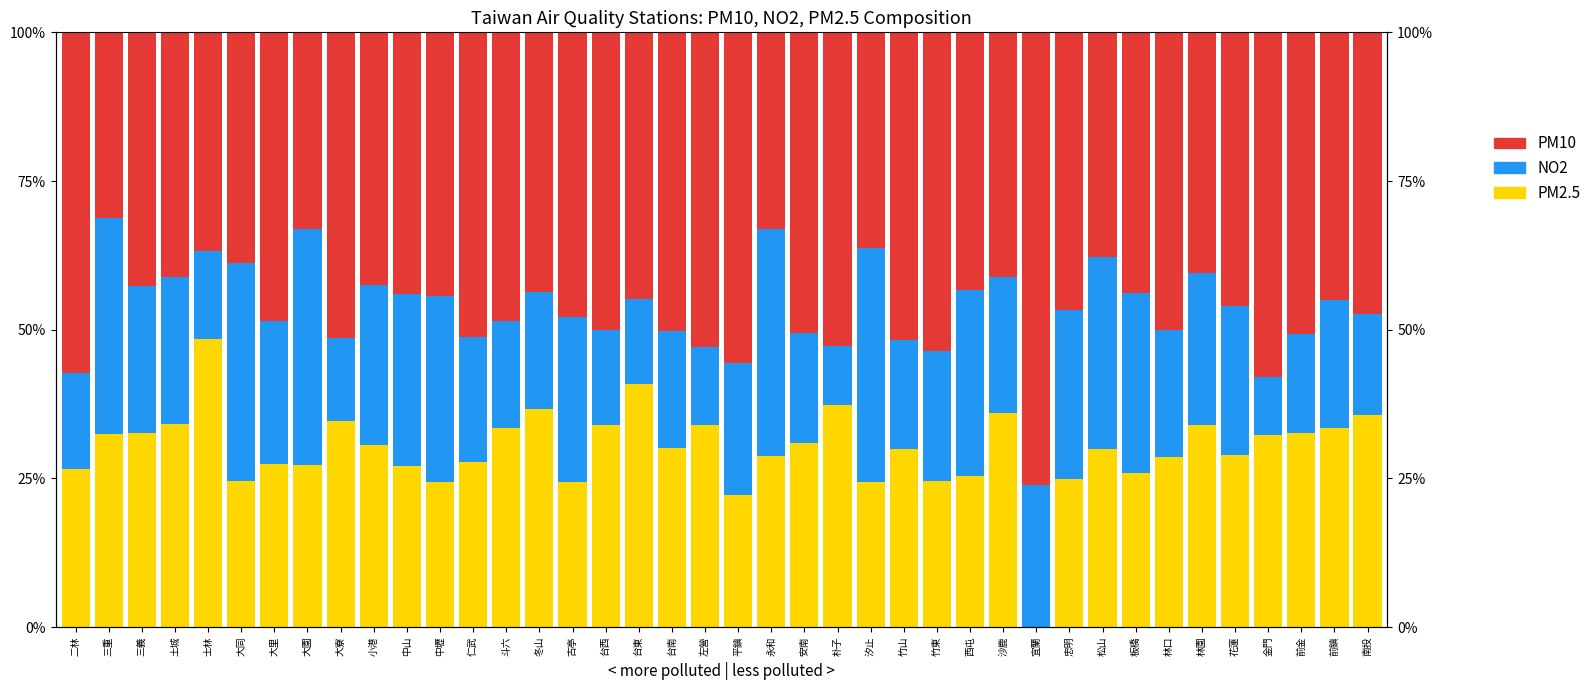

How many bars are there in each group?

3